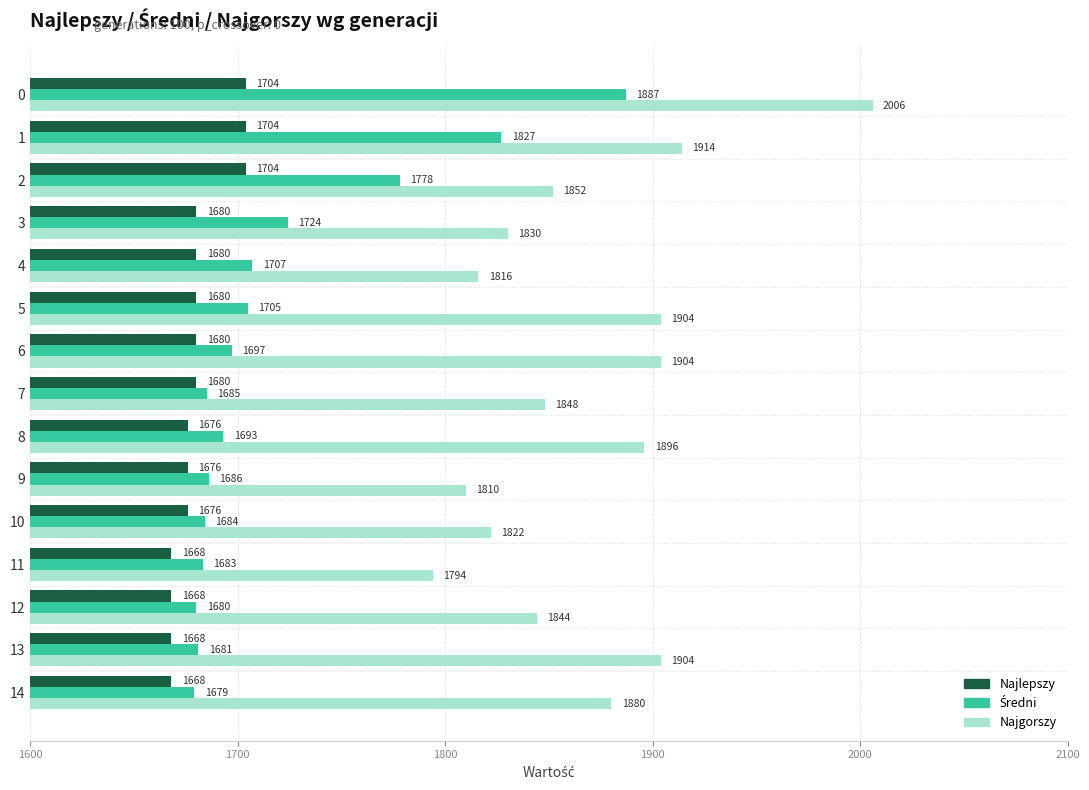

At how many categories does at least one series exceed 1815?

13